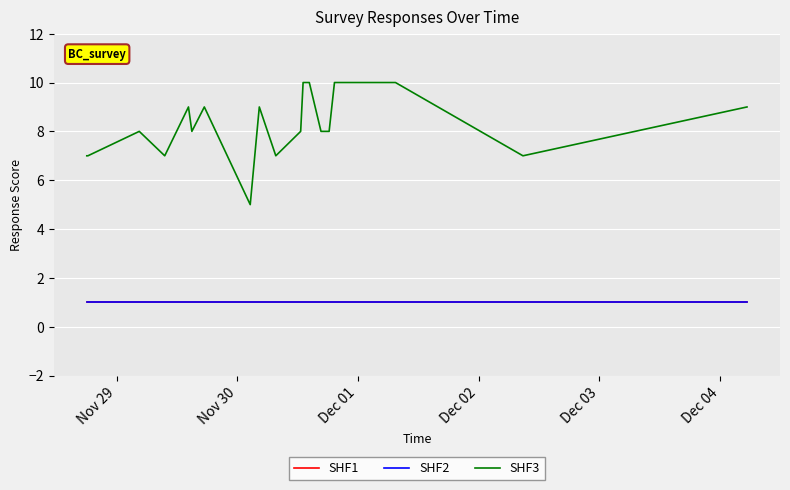

True or false: SHF1 and SHF2 intersect in this chart.

False